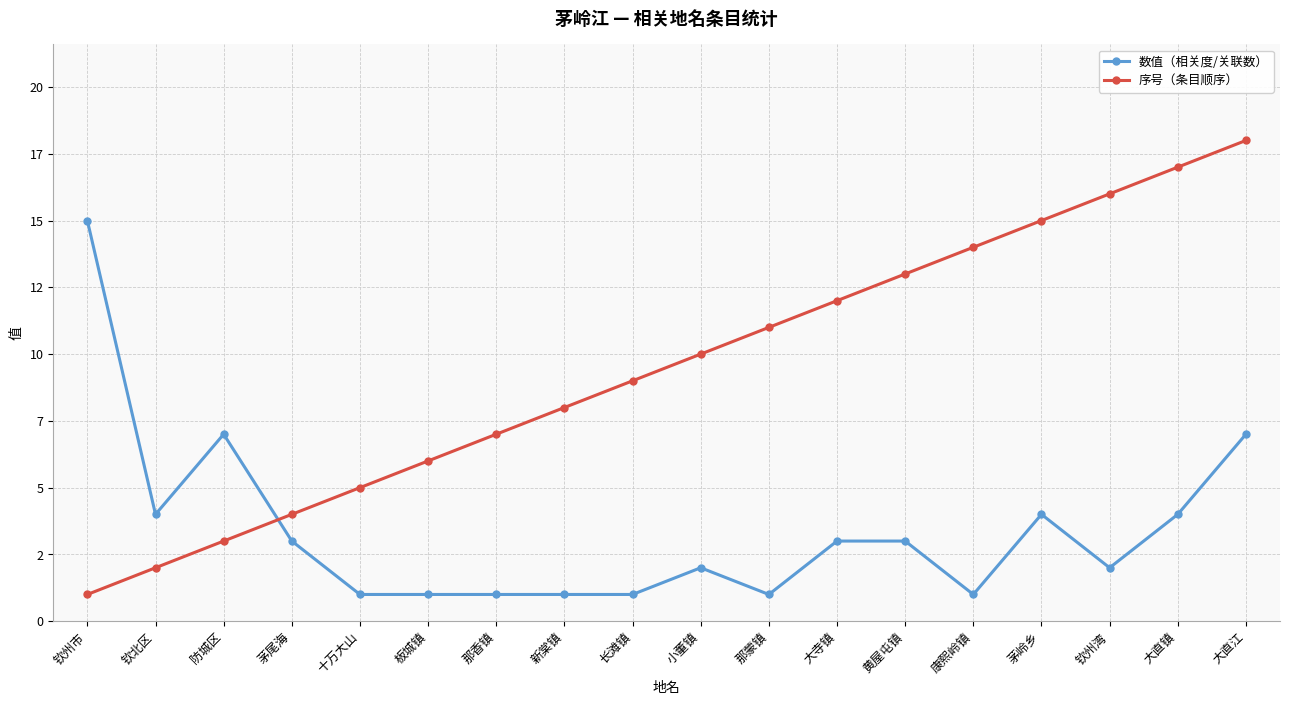

What is the difference between the second highest and minimum values in the 数值（相关度/关联数） series?

6